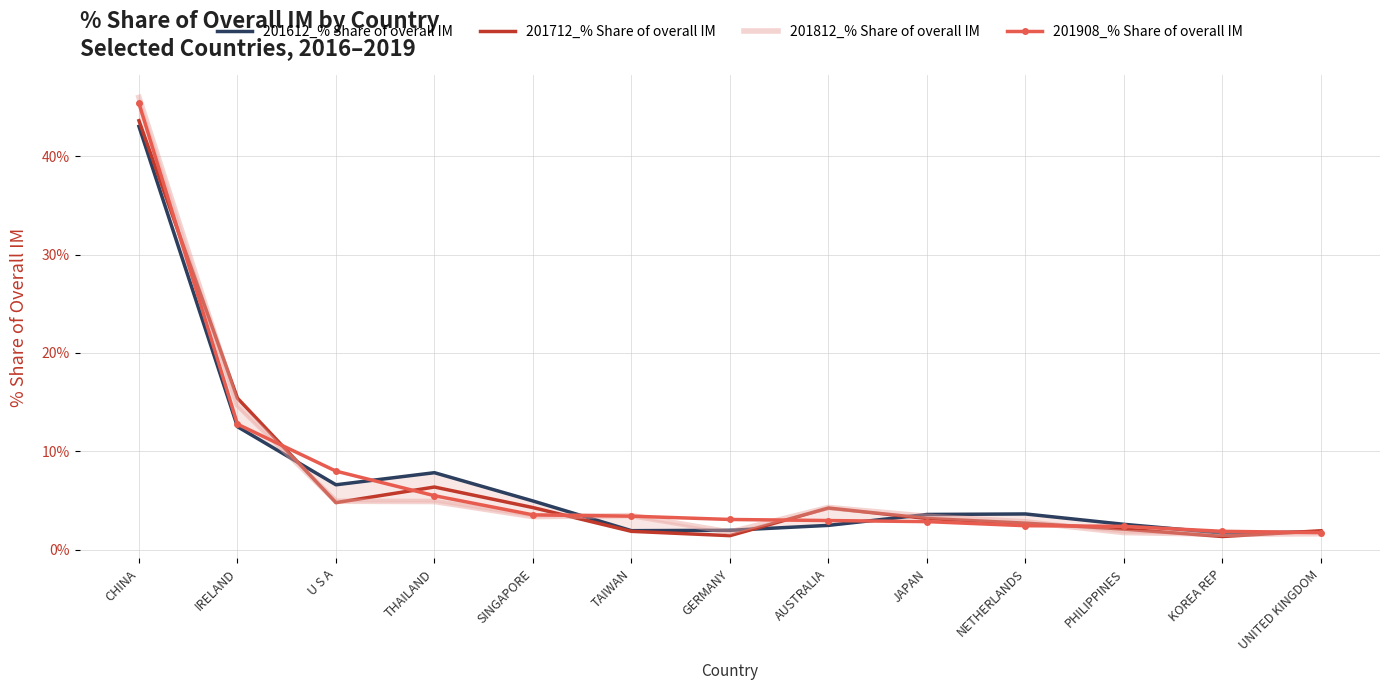

Which series has the widest spread of values?

201812_% Share of overall IM